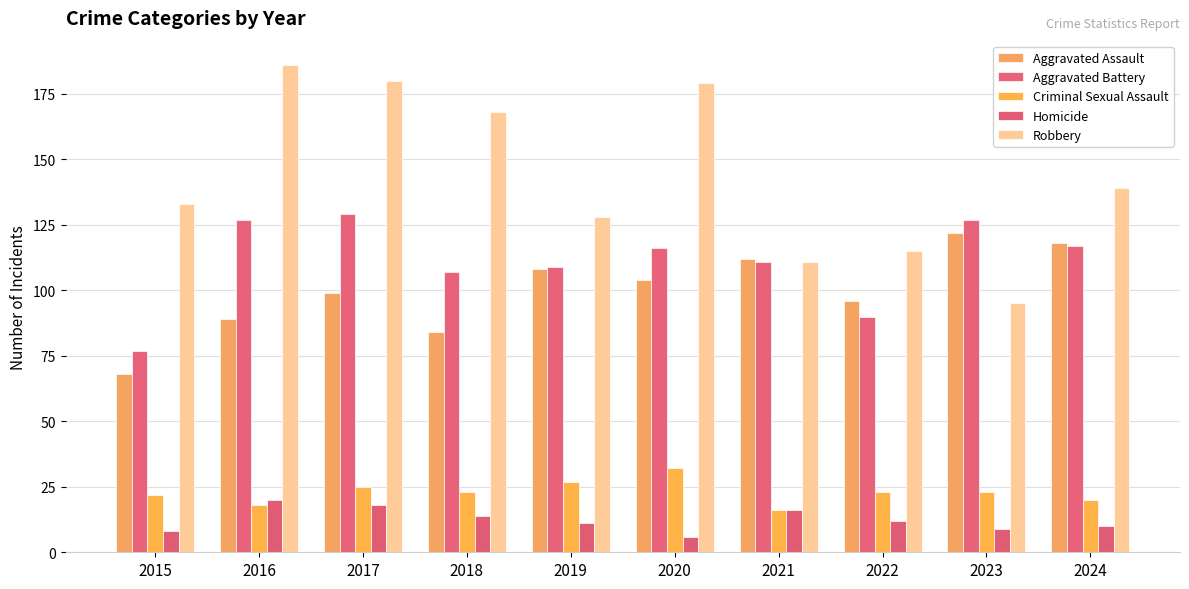

Reading left to right, list all the values displayed in this chart.

Aggravated Assault: 68	89	99	84	108	104	112	96	122	118
Aggravated Battery: 77	127	129	107	109	116	111	90	127	117
Criminal Sexual Assault: 22	18	25	23	27	32	16	23	23	20
Homicide: 8	20	18	14	11	6	16	12	9	10
Robbery: 133	186	180	168	128	179	111	115	95	139